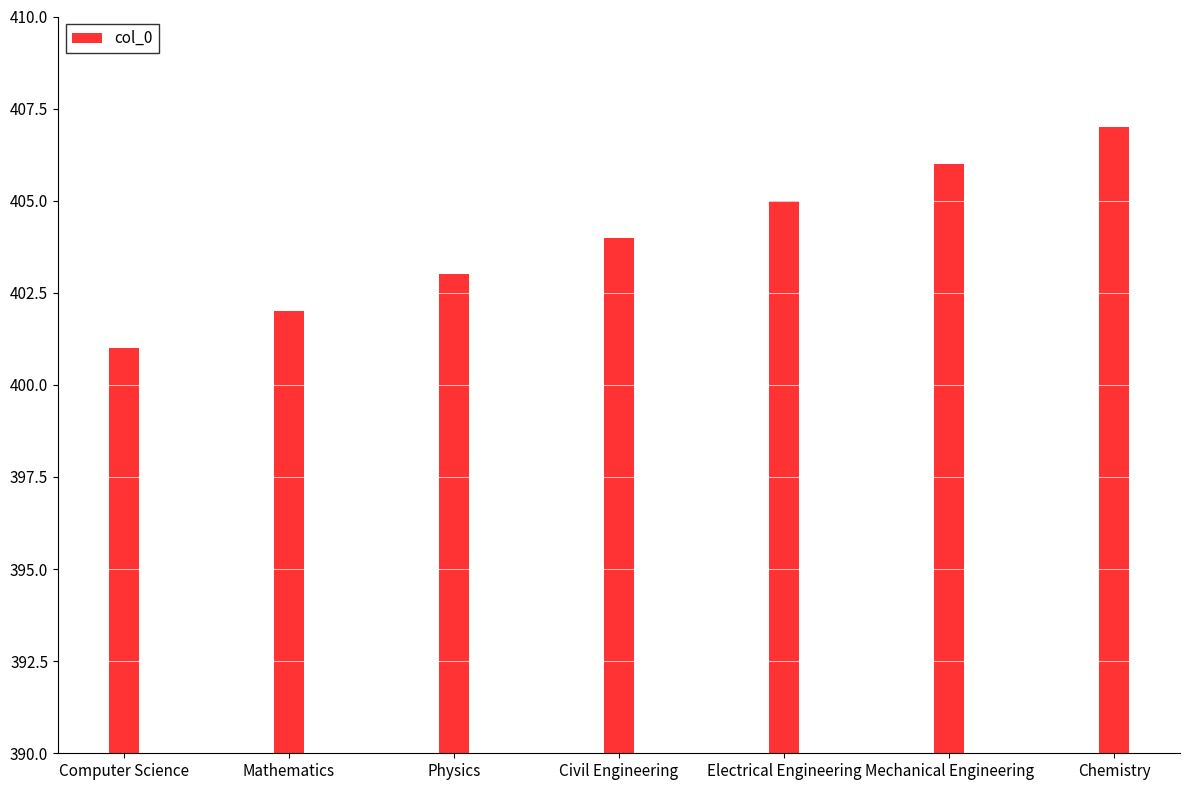

What is the smallest value displayed?

401